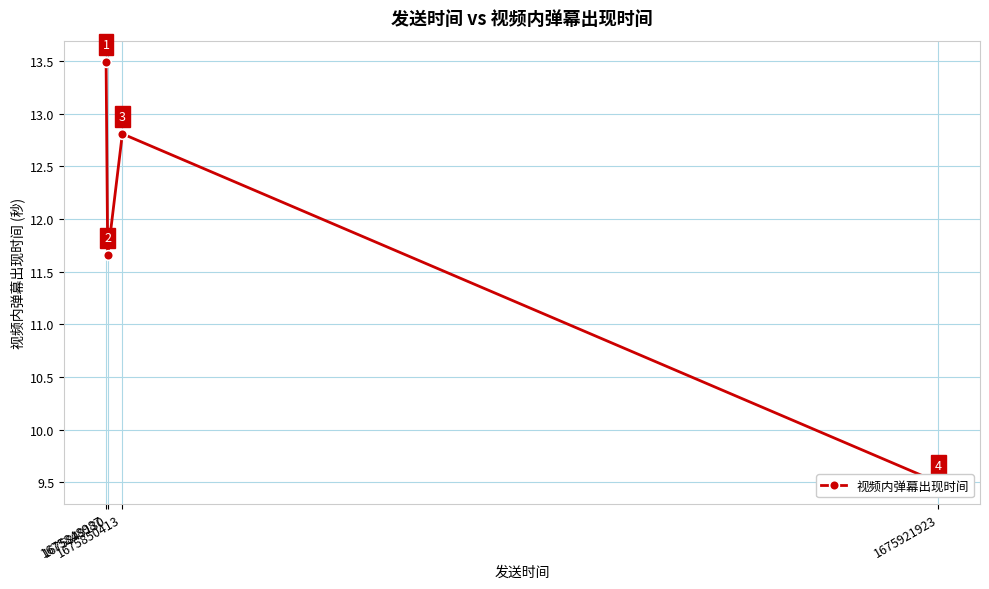

True or false: the data has more than 1 interior local peaks.

False